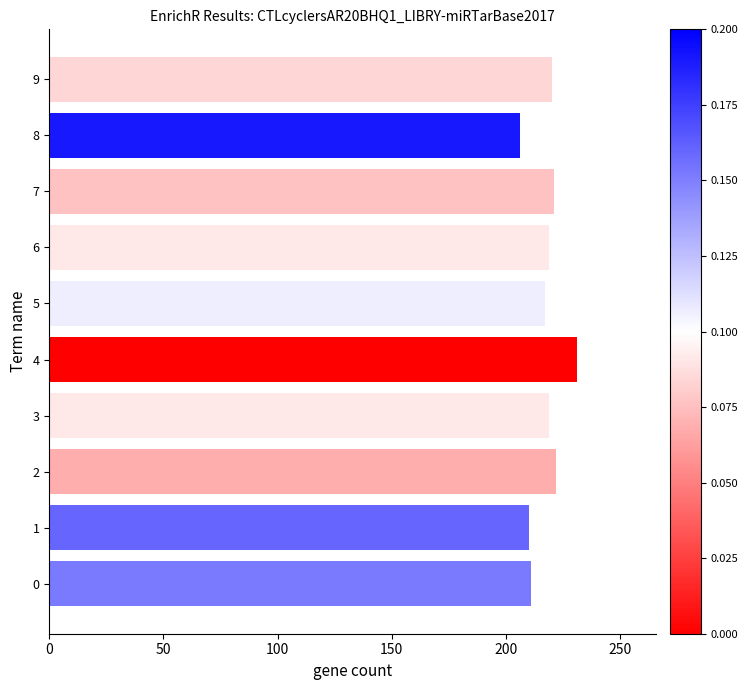

The value at 2 is 108. True or false?

False